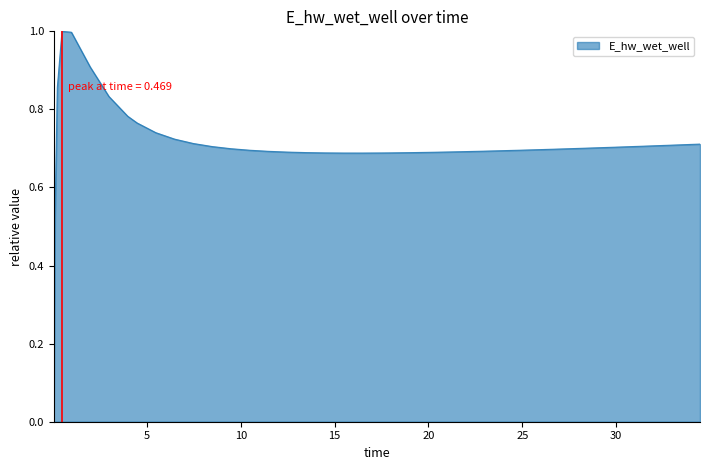

What is the maximum value shown in the chart?

1.0